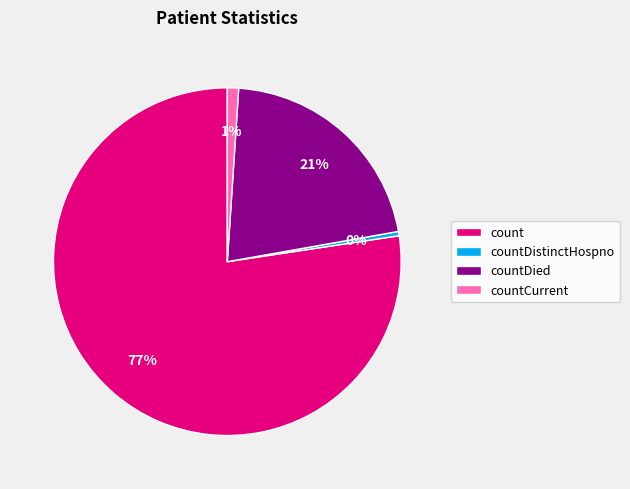

Combined, do countCurrent and countDied account for over 50%?

No